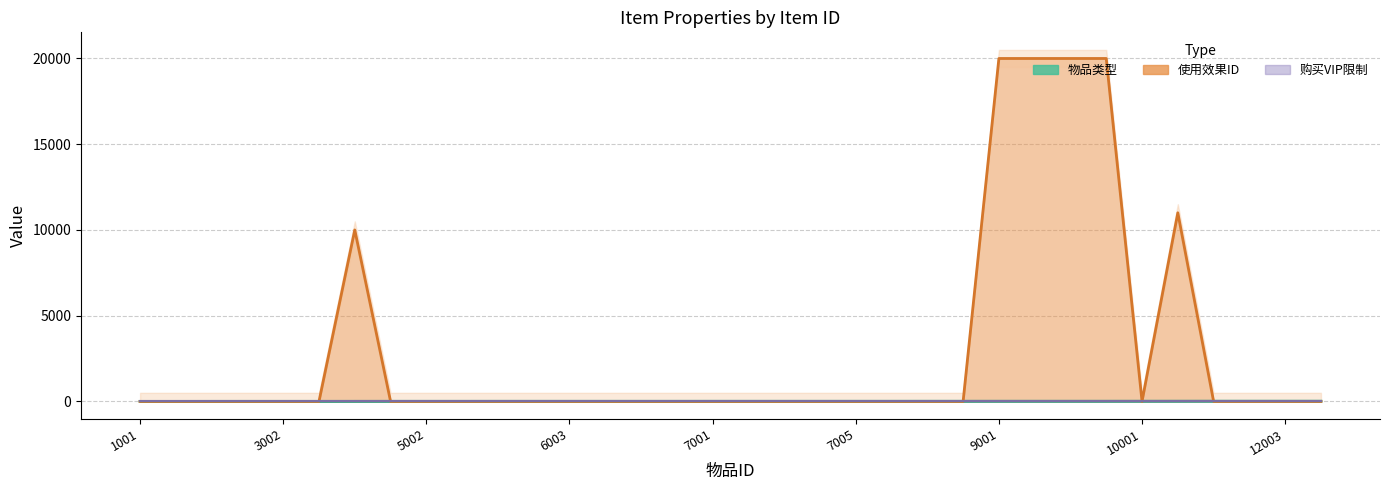

Reading left to right, what are all the values shown in this chart?

物品类型: 1	1	2	3	3	3	4	5	5	5	6	6	6	6	6	6	7	7	7	7	7	7	8	8	9	9	9	9	10	11	12	12	12	12
使用效果ID: 0	0	0	0	0	0	10001	0	0	0	0	0	0	0	0	0	0	0	0	0	0	0	0	0	20001	20001	20001	20001	0	11001	0	0	0	0